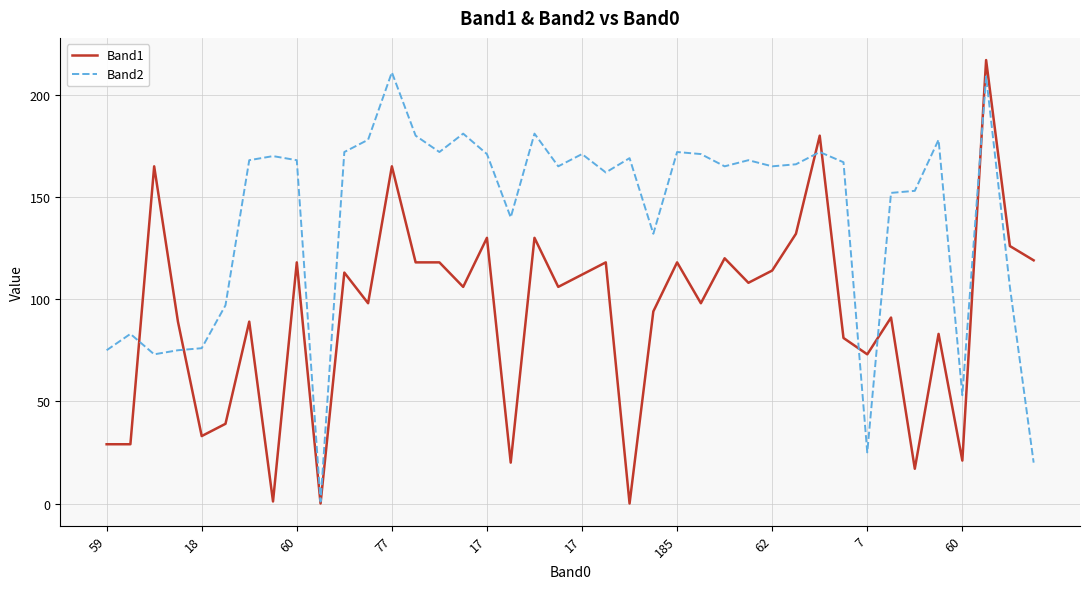

What is the sum of all Band2 values?

5613